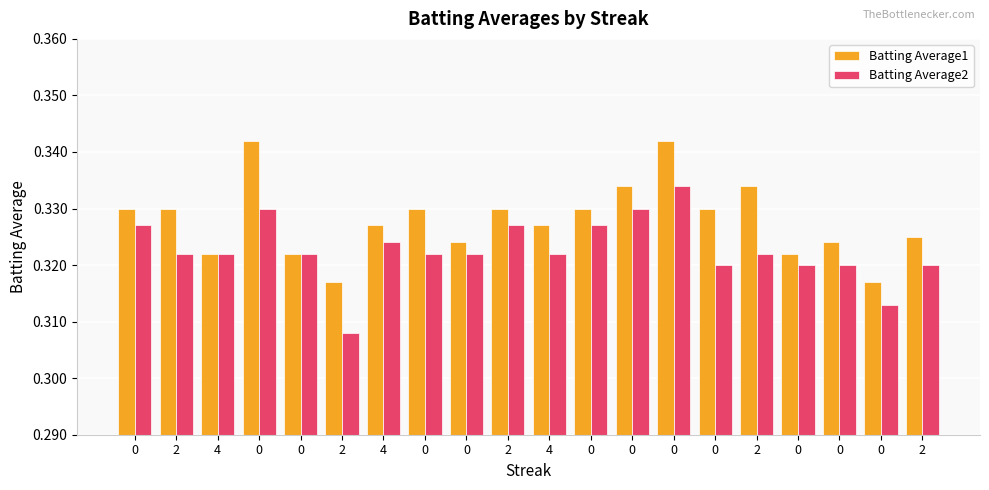

What is the smallest value displayed?

0.3